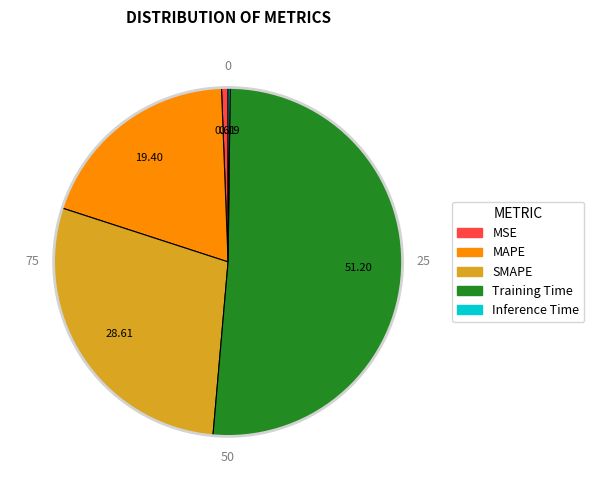

Do MAPE and Training Time together represent more than half of the pie?

Yes